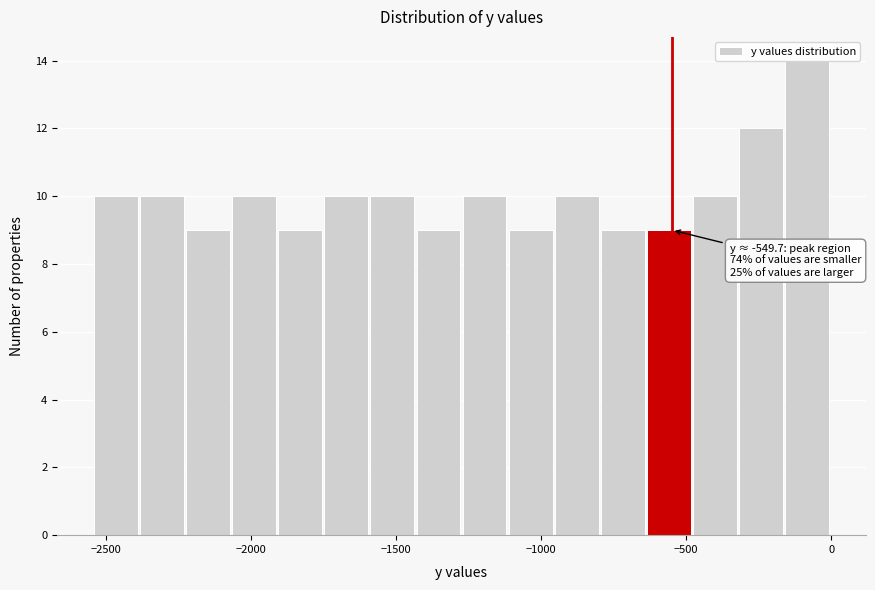

Around what value on the x-axis is the tallest bar? Give the approximate position of its centre, as read against the axis.

-100